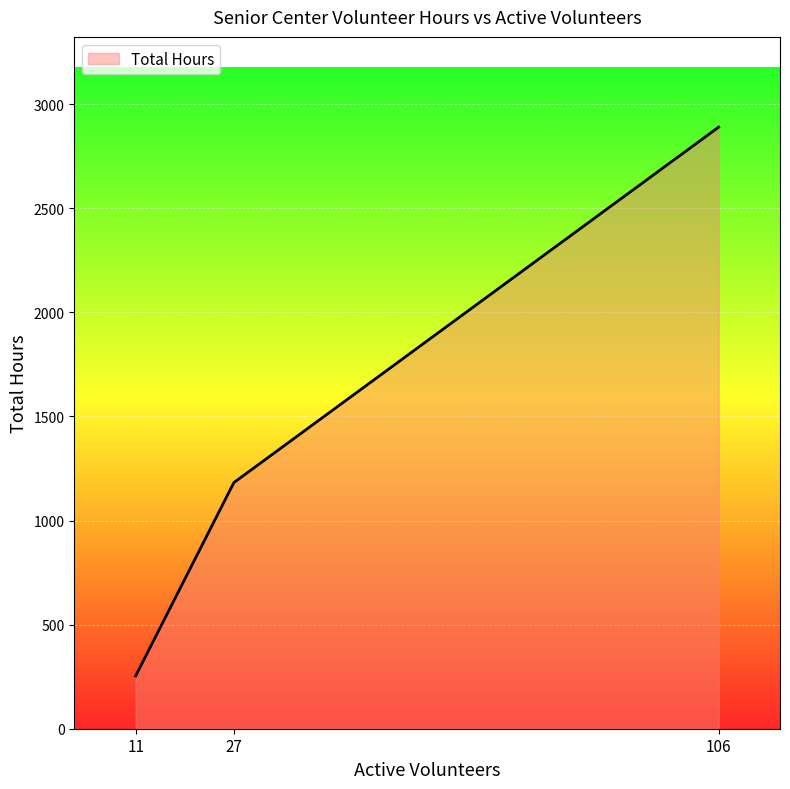

Between 106 and 27, which is larger?

106